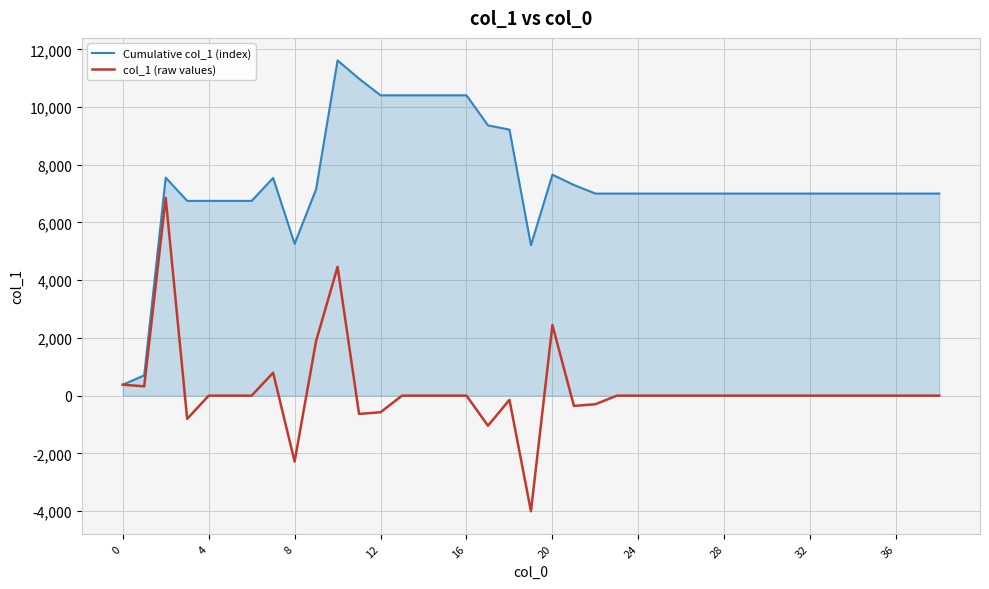

What is the maximum value shown in the chart?

11614.7